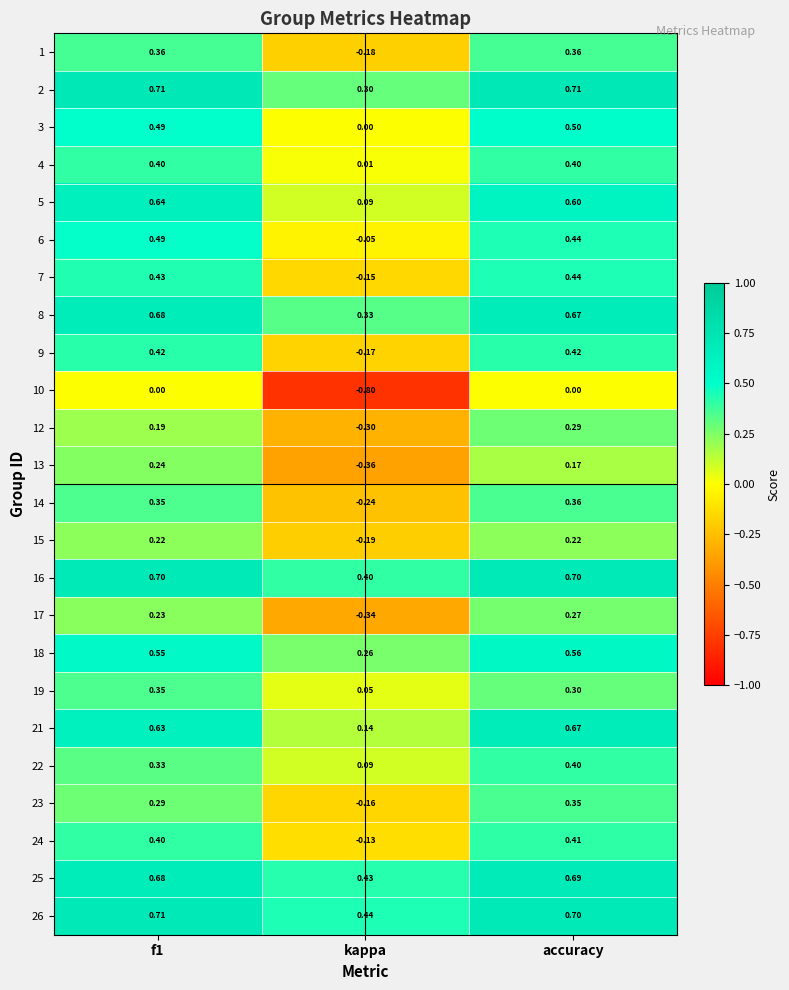

At which label is 14 closest to 0?

kappa